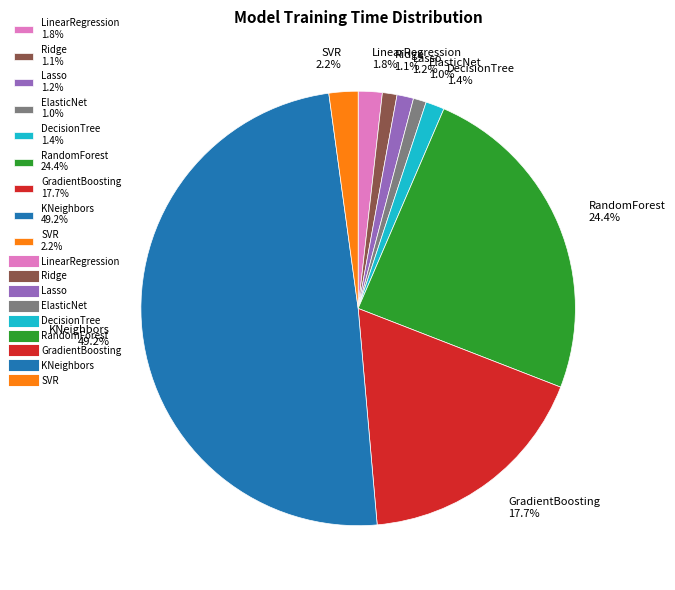

Is SVR 2.2% the majority of the pie?

No